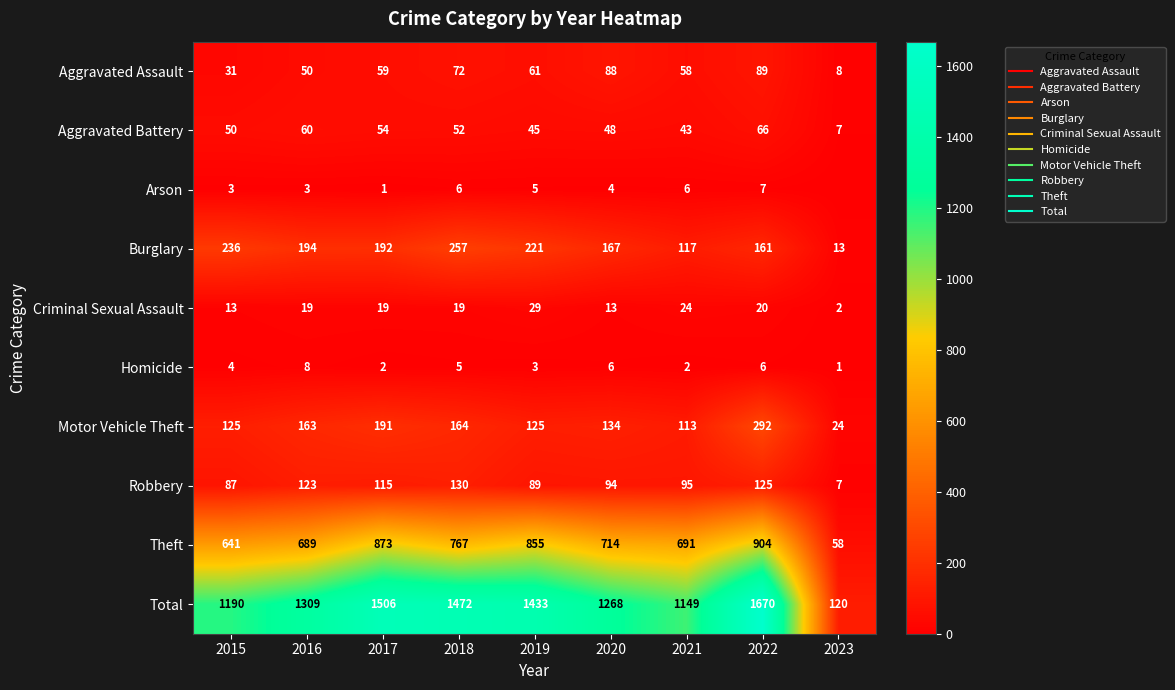

At which category is the sum across all series the highest?

2022